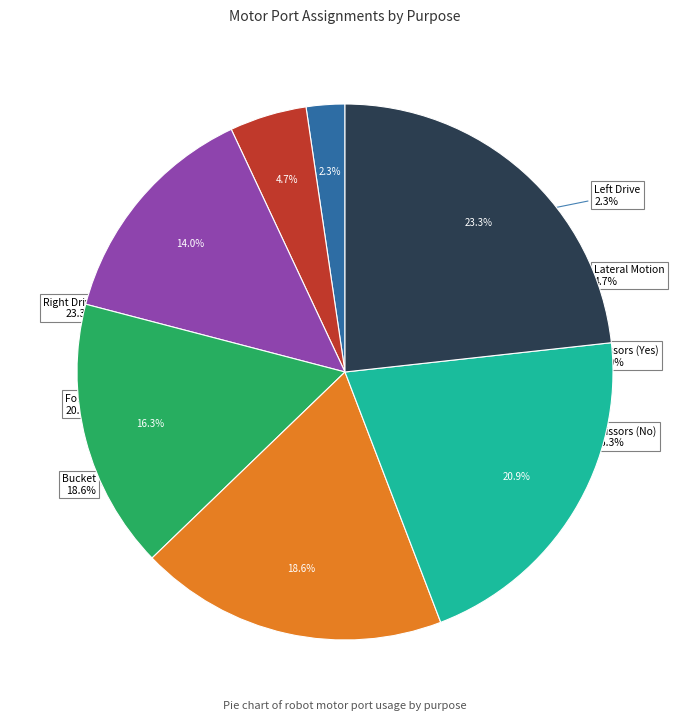

To the nearest percent, what percentage of the pie is Scissors (Yes)?

14%